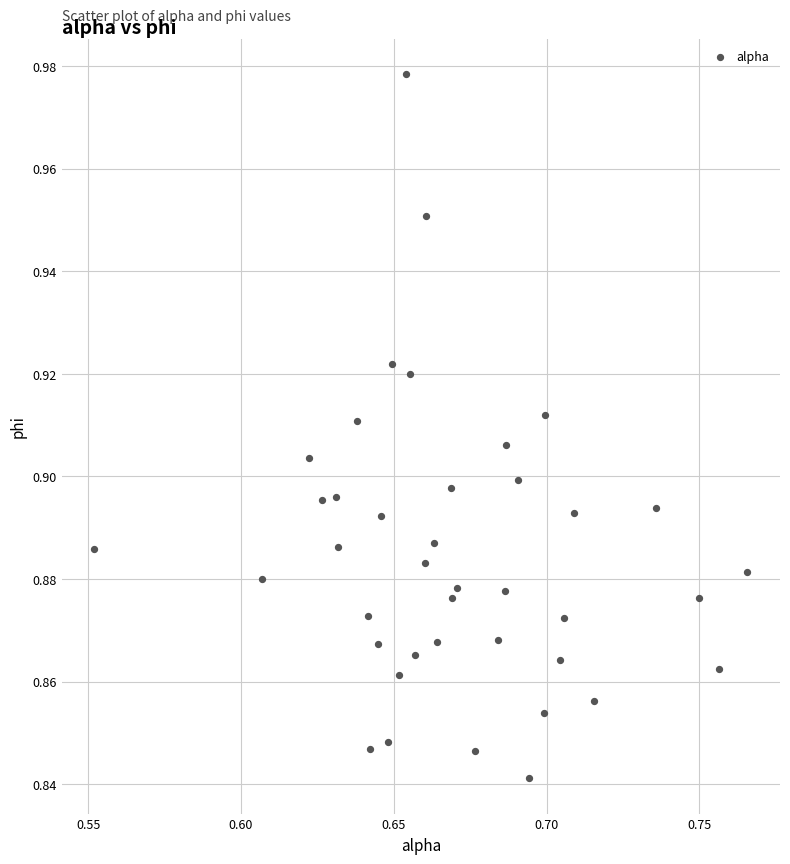

Count the number of points in this scatter plot.

40